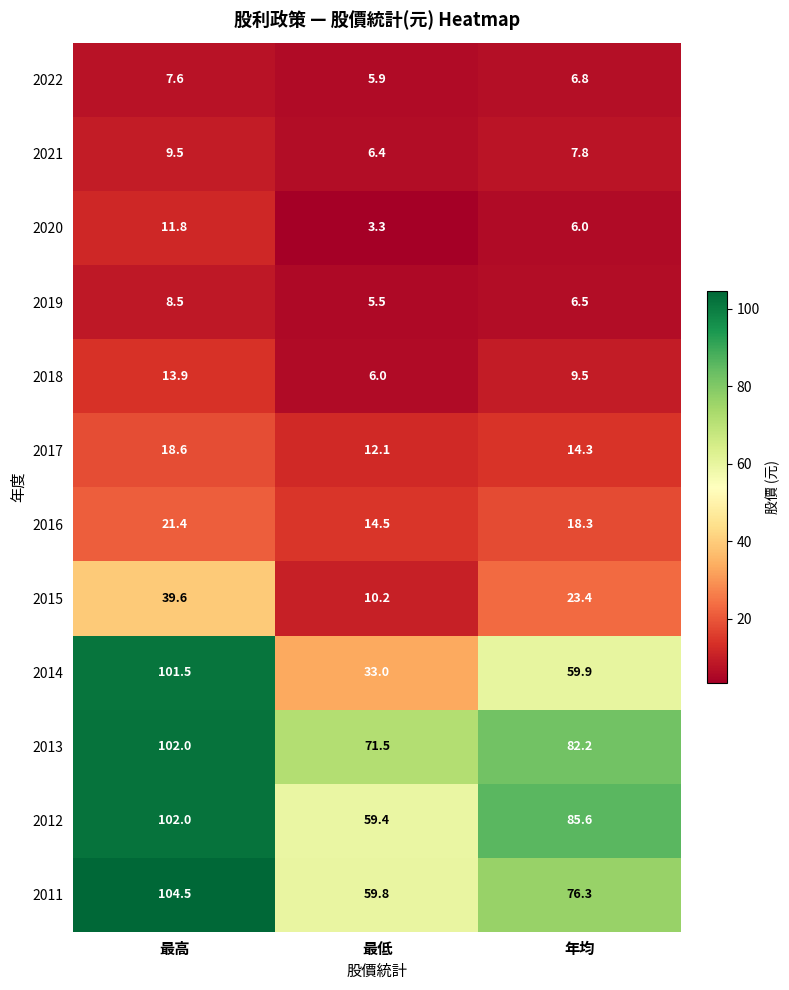

At 最低, list the series in order from largest to smallest.

2013, 2011, 2012, 2014, 2016, 2017, 2015, 2021, 2018, 2022, 2019, 2020